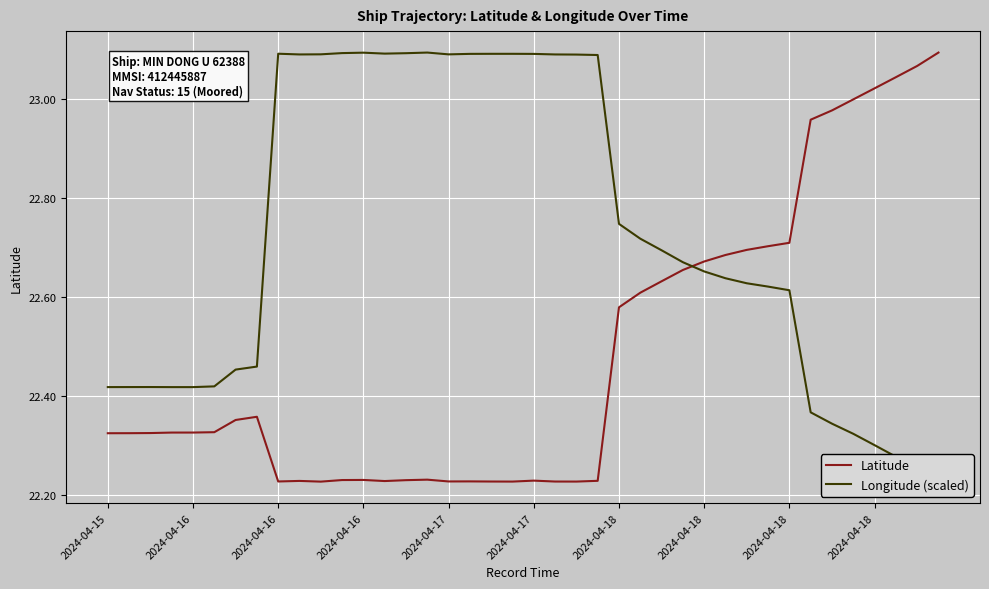

What is the smallest value displayed?

22.2